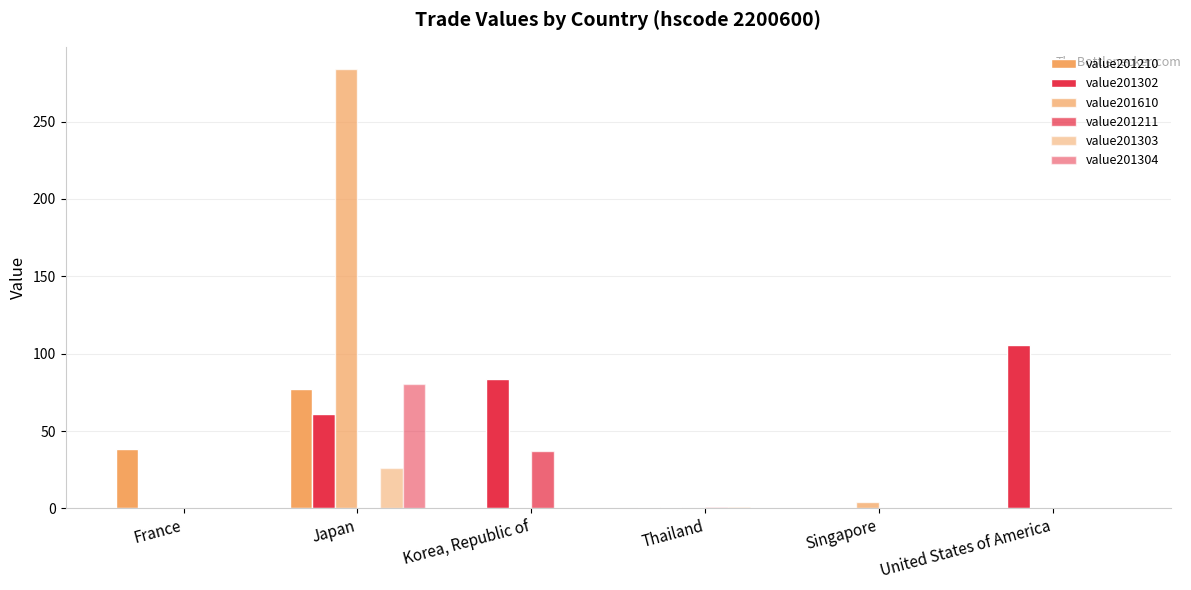

How many groups of bars are there?

6